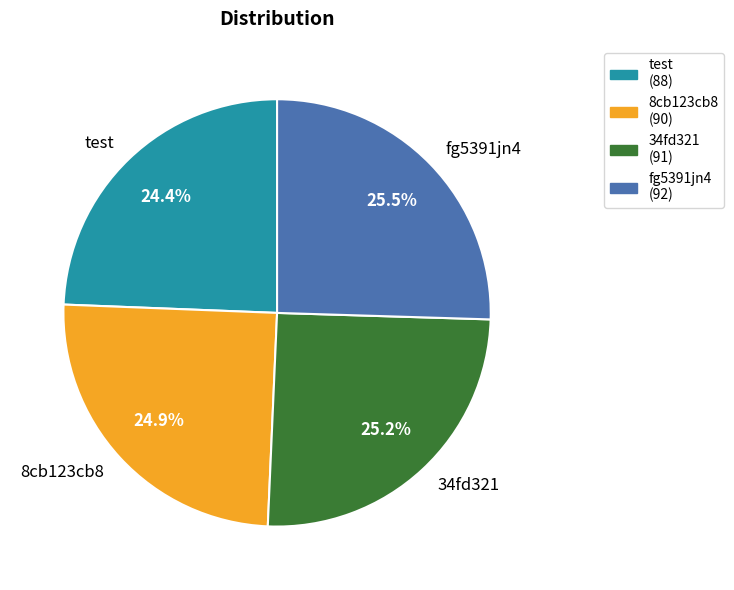

What percentage is the 8cb123cb8 slice, to the nearest percent?

25%